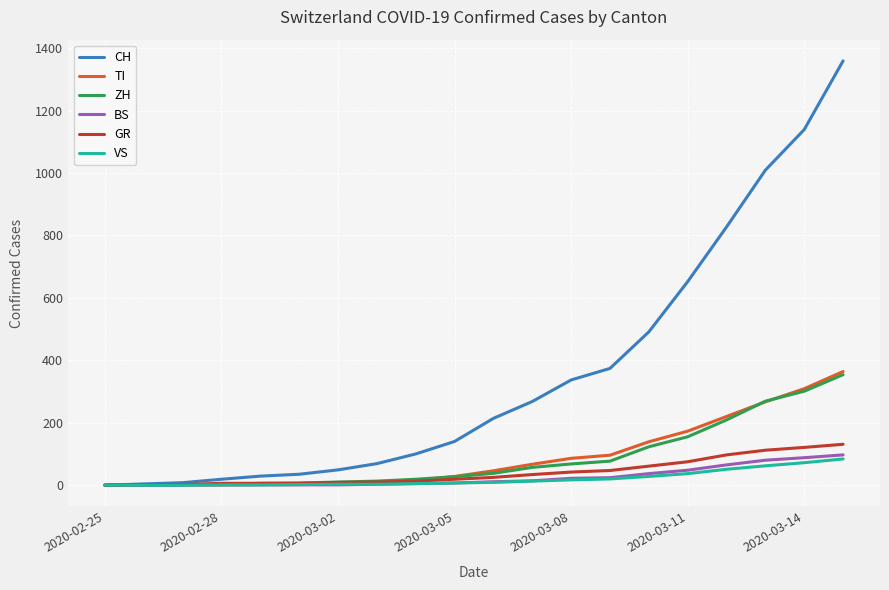

What is the highest value of the ZH series?

354